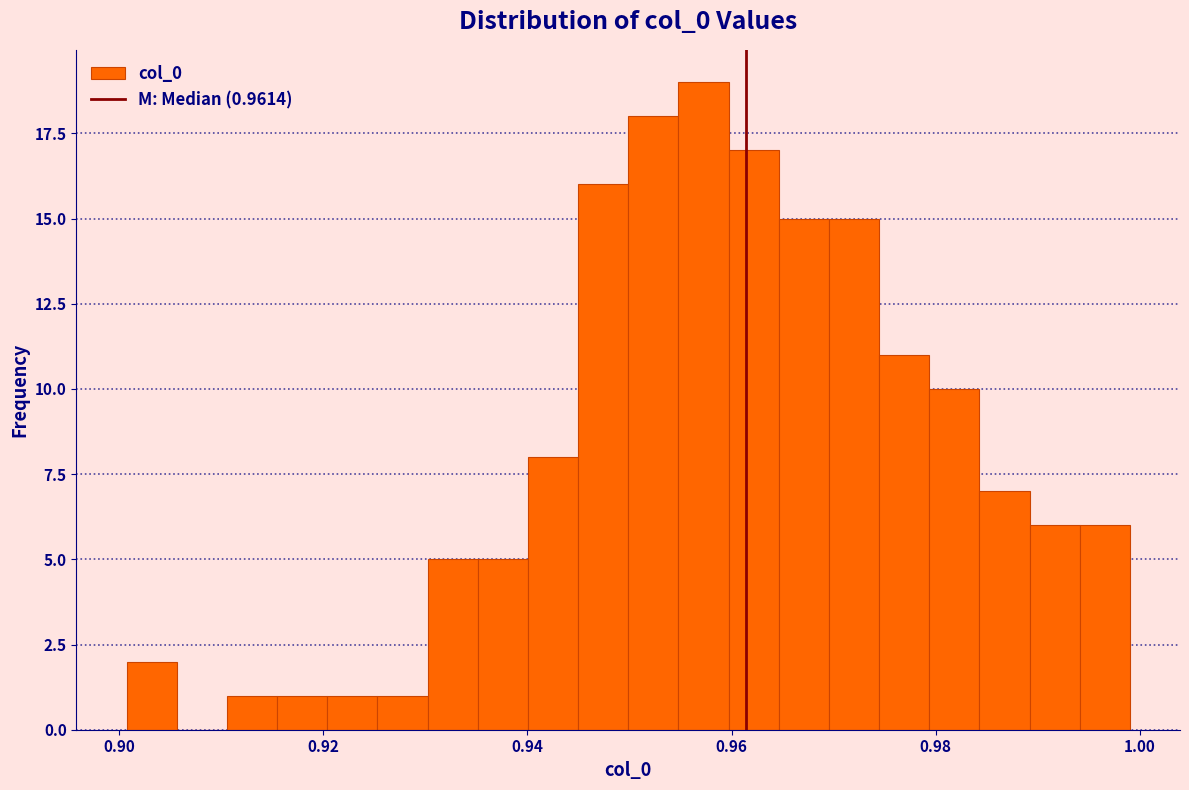

Read against the x-axis, roughly where is the centre of the tallest bar?

0.958